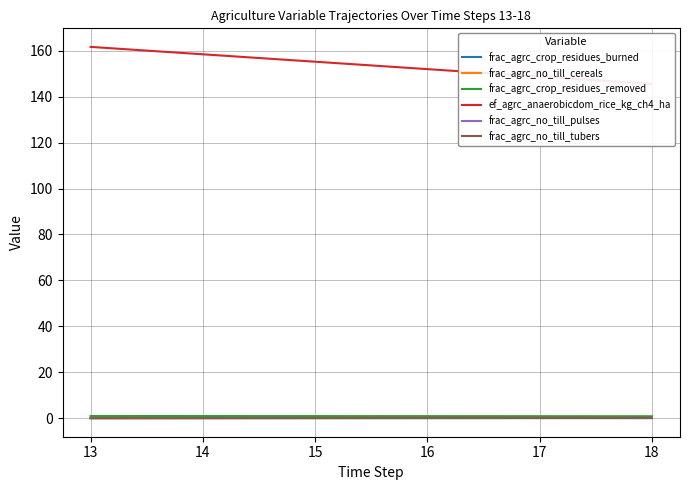

List the labels in order of frac_agrc_no_till_tubers value, largest first.

18, 17, 16, 15, 14, 13